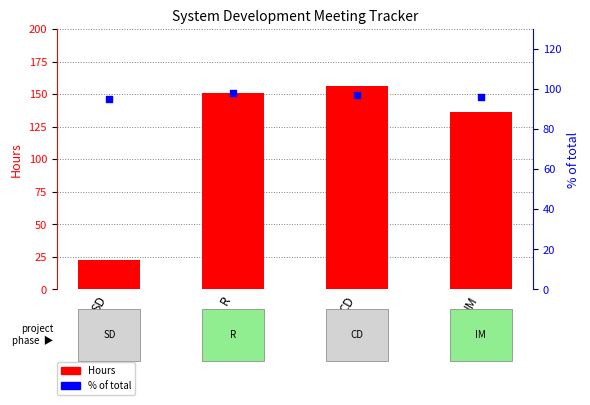

What are all the series names shown in the legend?

Hours, % of total